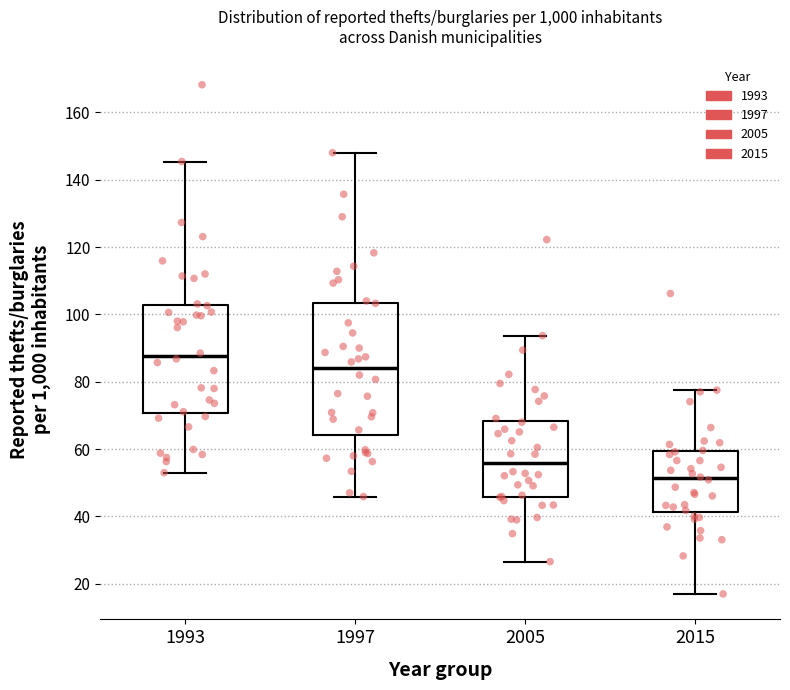

Reading left to right, transcribe this box plot: for each box, give where its median line is, the range the box spans, and where its two whiskers end, as read against the y-axis. The values are not printed on the chart, so give them approximately, as read against the axis.

1993: median 88, box 70 to 102, whiskers 54 to 146
1997: median 84, box 64 to 104, whiskers 46 to 148
2005: median 56, box 46 to 68, whiskers 26 to 94
2015: median 52, box 42 to 60, whiskers 18 to 78